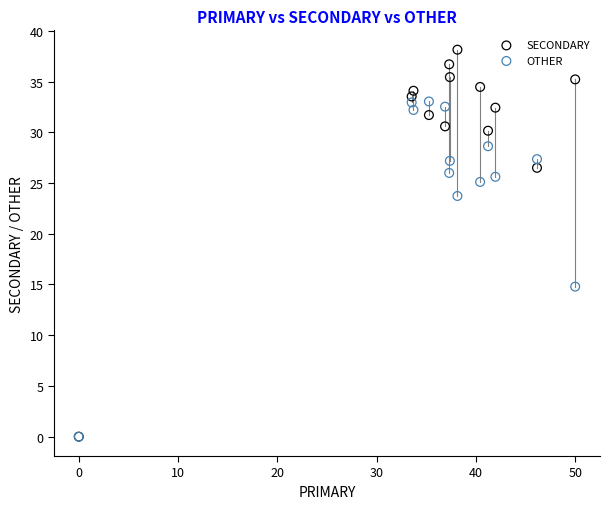

Across all series, what Y value is closest to 19?

14.8